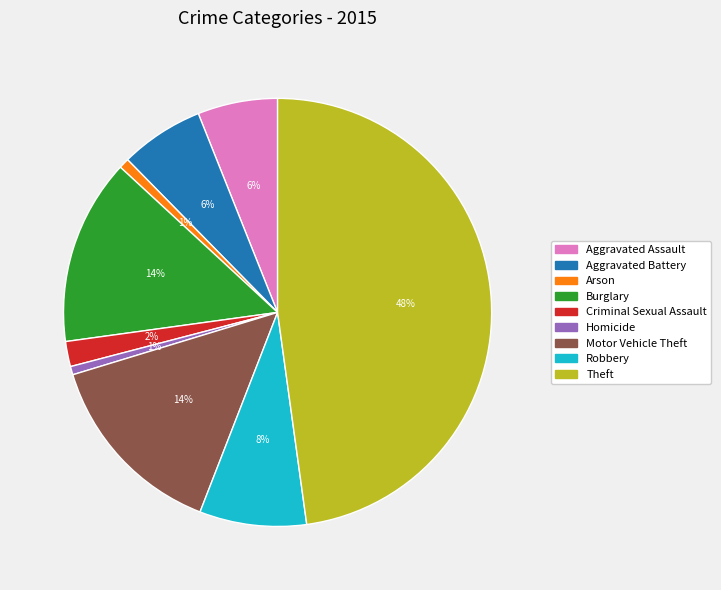

To the nearest percent, what is the average slice percentage?

11%